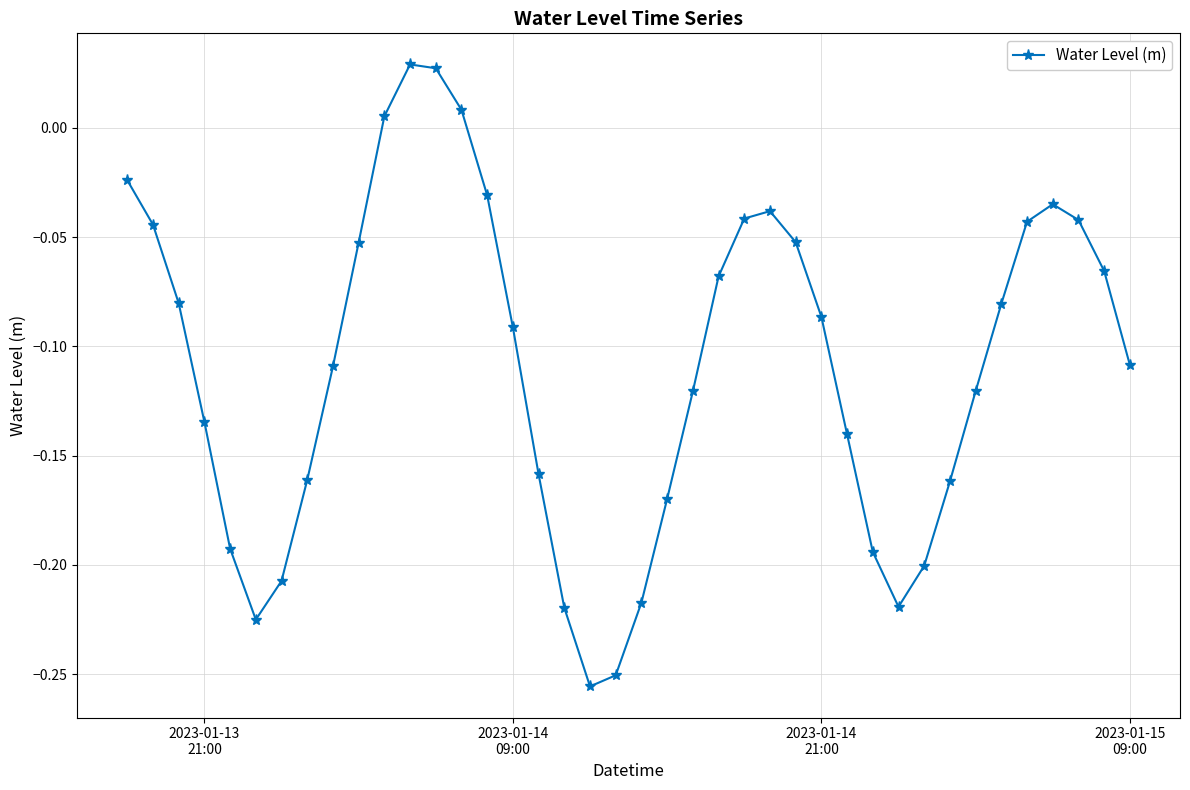

What is the sum of all values?

-4.4